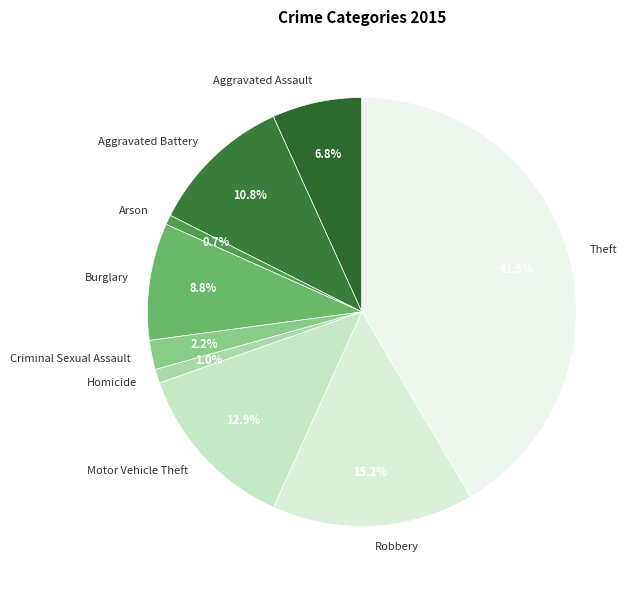

To the nearest percent, what is the average slice percentage?

11%